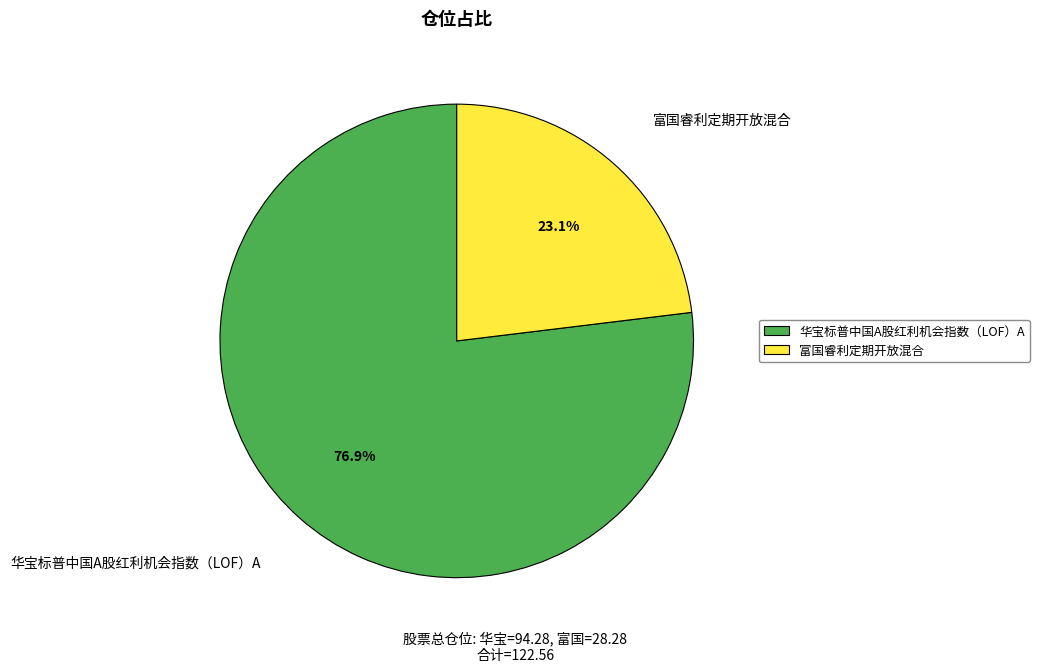

Count the number of slices in the pie.

2